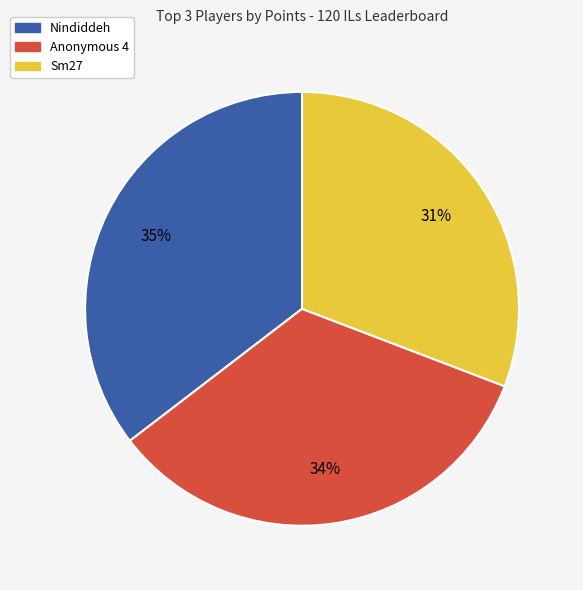

Is there any slice that represents more than half of the pie?

No